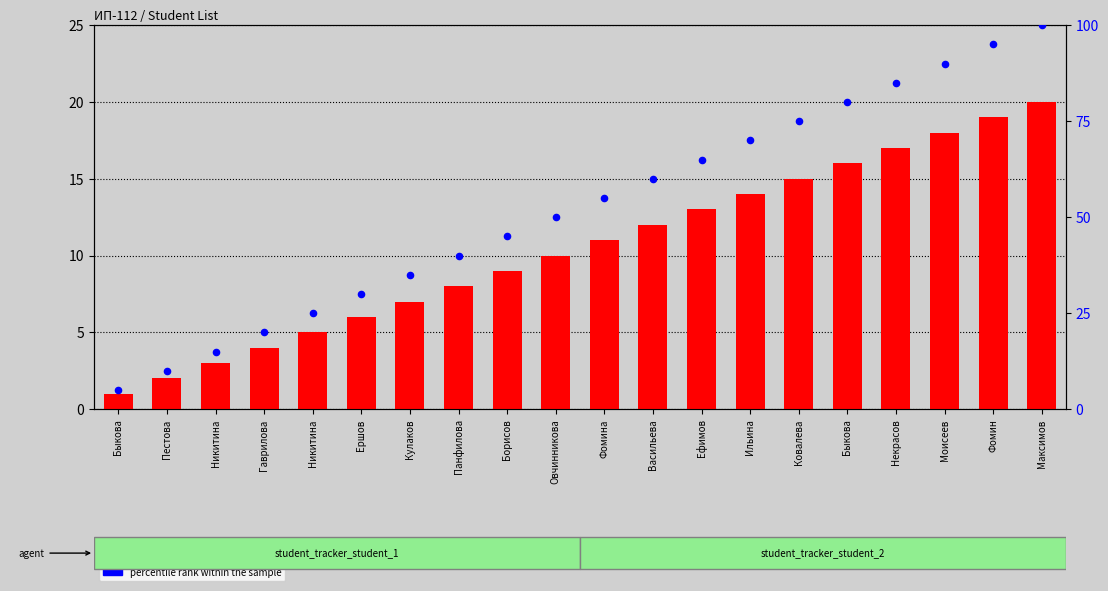

At which category is the sum across all series the highest?

Максимов